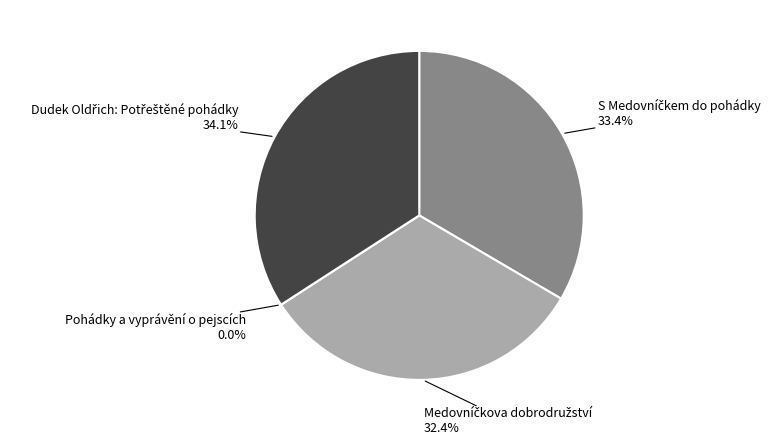

Which category has the biggest portion of the pie?

Dudek Oldřich: Potřeštěné pohádky